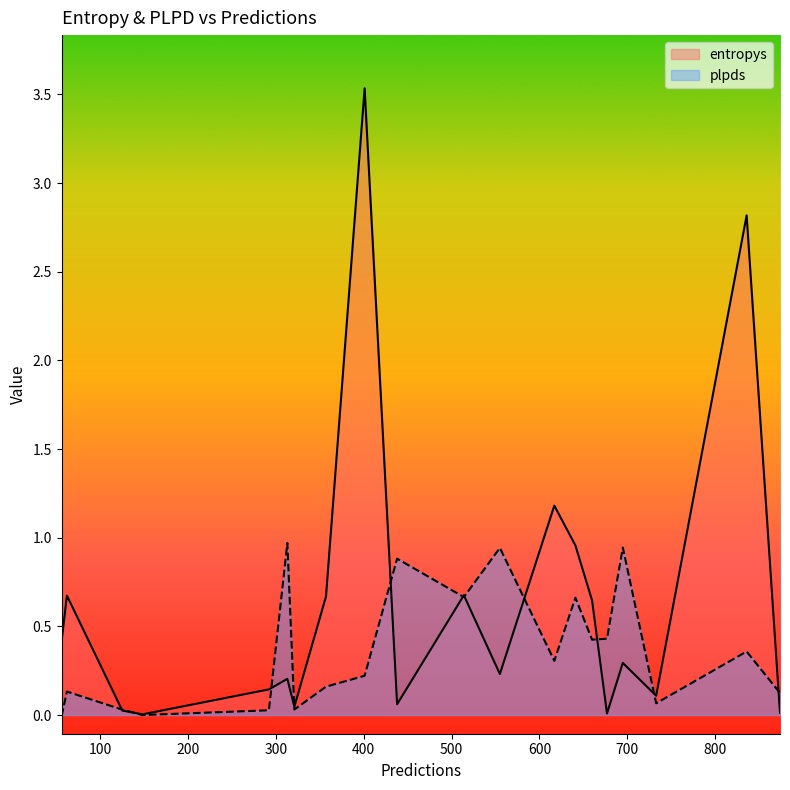

What is the average value of the plpds series?

0.4